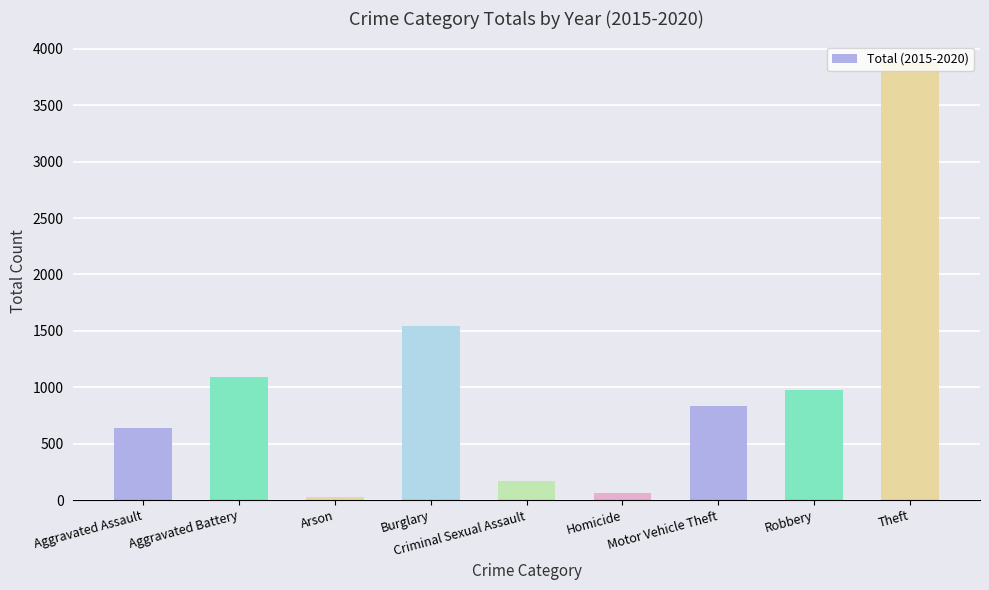

What position from the right is Arson?

7